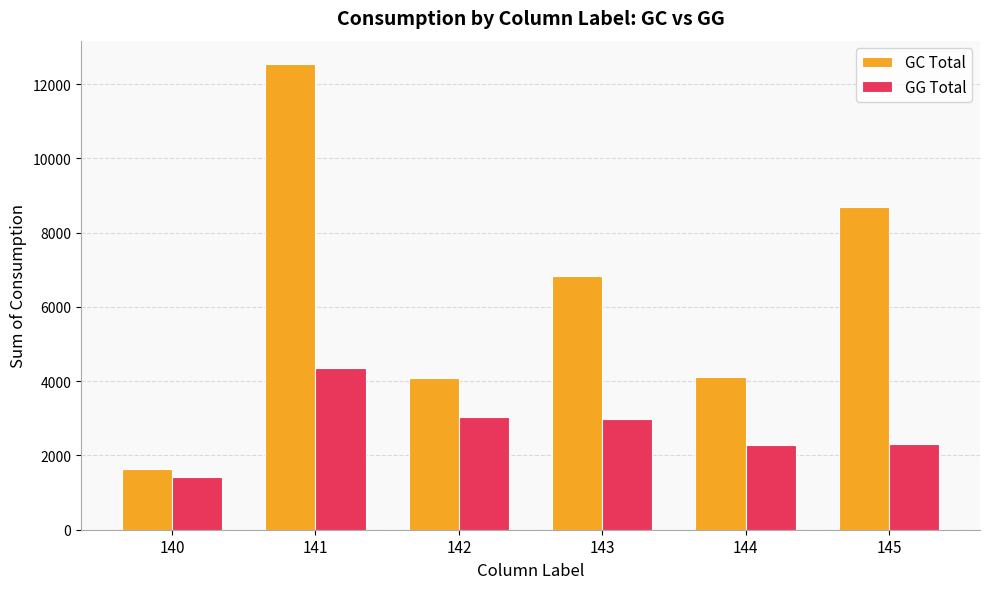

What is the total value across all series at 140?

3076.7